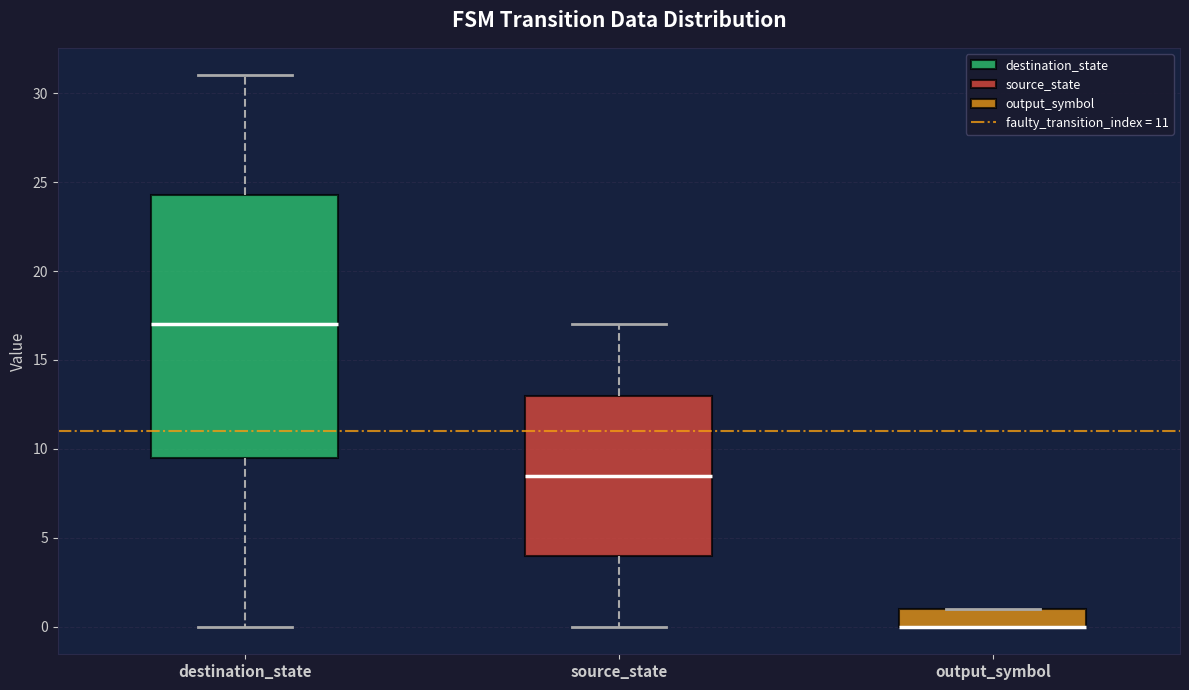

Reading left to right, transcribe this box plot: for each box, give where its median line is, the range the box spans, and where its two whiskers end, as read against the y-axis. The values are not printed on the chart, so give them approximately, as read against the axis.

destination_state: median 17.0, box 9.5 to 24.5, whiskers 0.0 to 31.0
source_state: median 8.5, box 4.0 to 13.0, whiskers 0.0 to 17.0
output_symbol: median 0.0 (drawn on the box's lower edge), box 0.0 to 1.0, whiskers 0.0 to 1.0